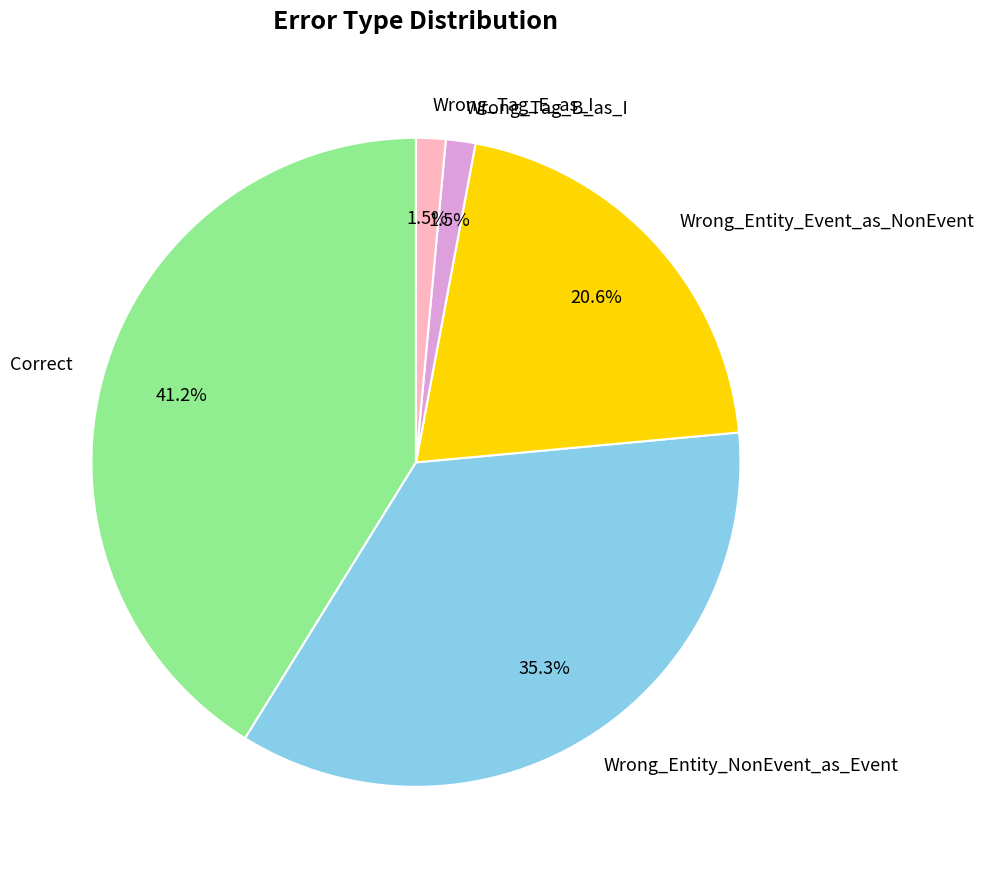

Is there any slice that represents more than half of the pie?

No